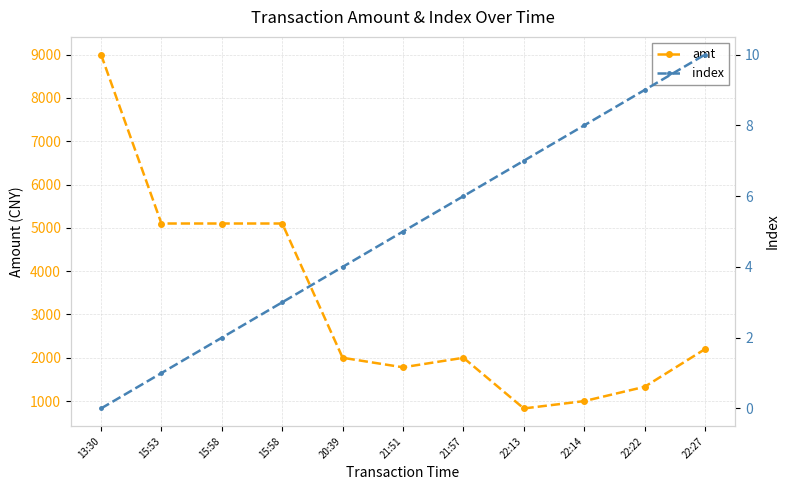

The index series shows 9 at 22:22. True or false?

True